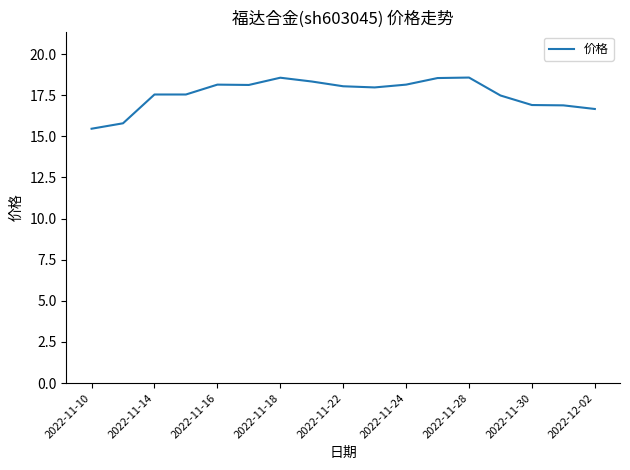

How many categories are shown in the chart?

17